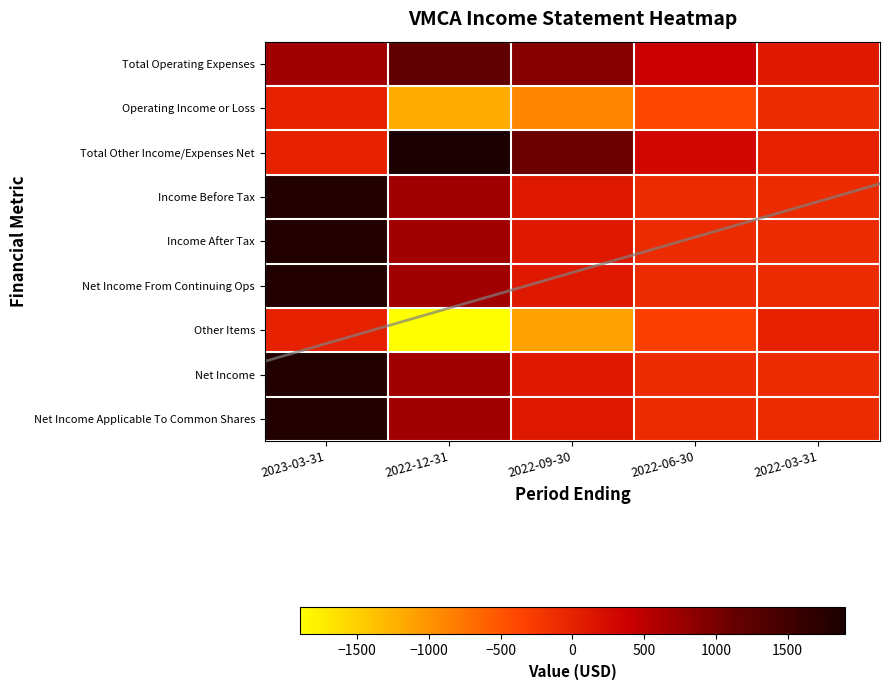

Reading left to right, extract all data points from this chart.

Total Operating Expenses: 2023-03-31=700	2022-12-31=1200	2022-09-30=900	2022-06-30=400	2022-03-31=100
Operating Income or Loss: 2023-03-31=0	2022-12-31=-1200	2022-09-30=-900	2022-06-30=-400	2022-03-31=-100
Total Other Income/Expenses Net: 2023-03-31=0	2022-12-31=1900	2022-09-30=1100	2022-06-30=300	2022-03-31=0
Income Before Tax: 2023-03-31=1800	2022-12-31=700	2022-09-30=100	2022-06-30=-100	2022-03-31=-100
Income After Tax: 2023-03-31=1800	2022-12-31=700	2022-09-30=100	2022-06-30=-100	2022-03-31=-100
Net Income From Continuing Ops: 2023-03-31=1800	2022-12-31=700	2022-09-30=100	2022-06-30=-100	2022-03-31=-100
Other Items: 2023-03-31=0	2022-12-31=-1900	2022-09-30=-1100	2022-06-30=-300	2022-03-31=0
Net Income: 2023-03-31=1800	2022-12-31=700	2022-09-30=100	2022-06-30=-100	2022-03-31=-100
Net Income Applicable To Common Shares: 2023-03-31=1800	2022-12-31=700	2022-09-30=100	2022-06-30=-100	2022-03-31=-100